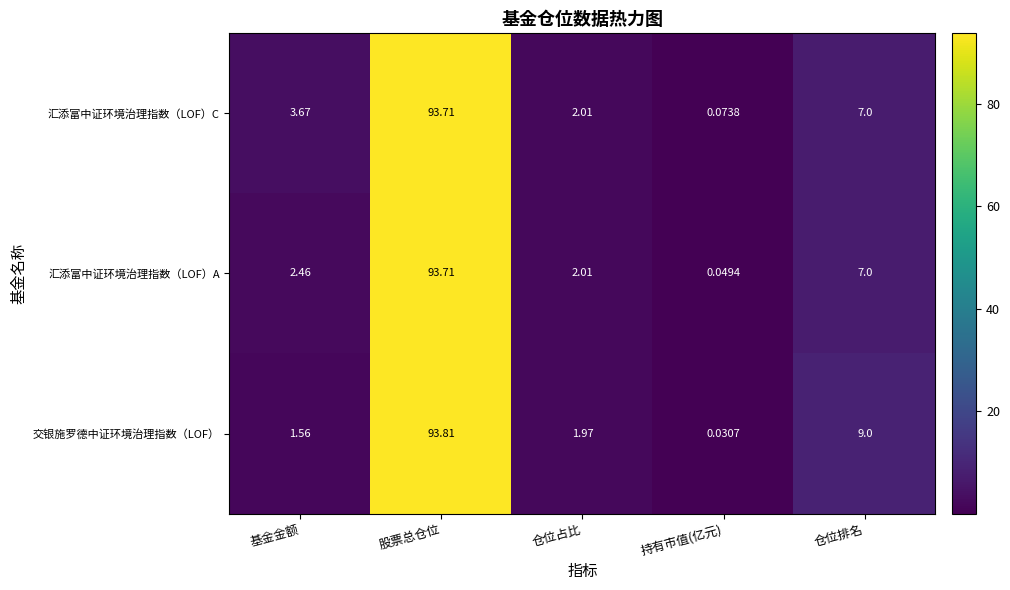

What is the difference between the highest and lowest values at 基金金额?

2.1